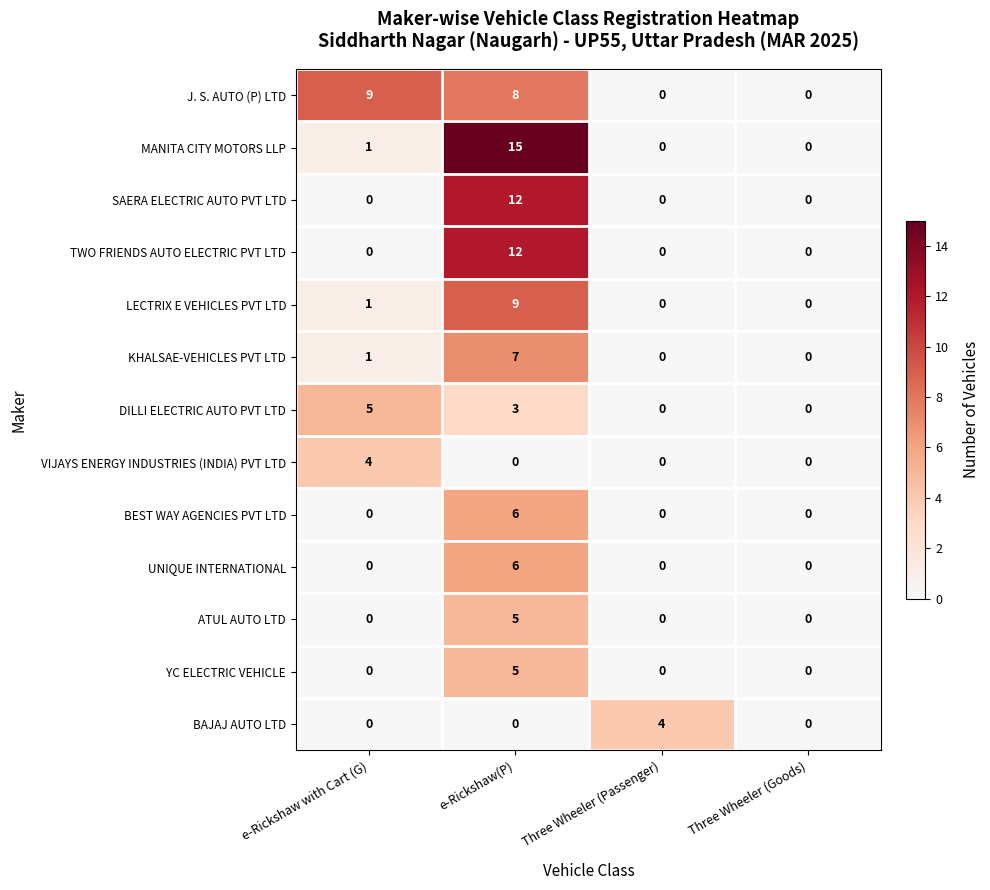

Is the value of LECTRIX E VEHICLES PVT LTD at Three Wheeler (Passenger) greater than the value of ATUL AUTO LTD at e-Rickshaw(P)?

No